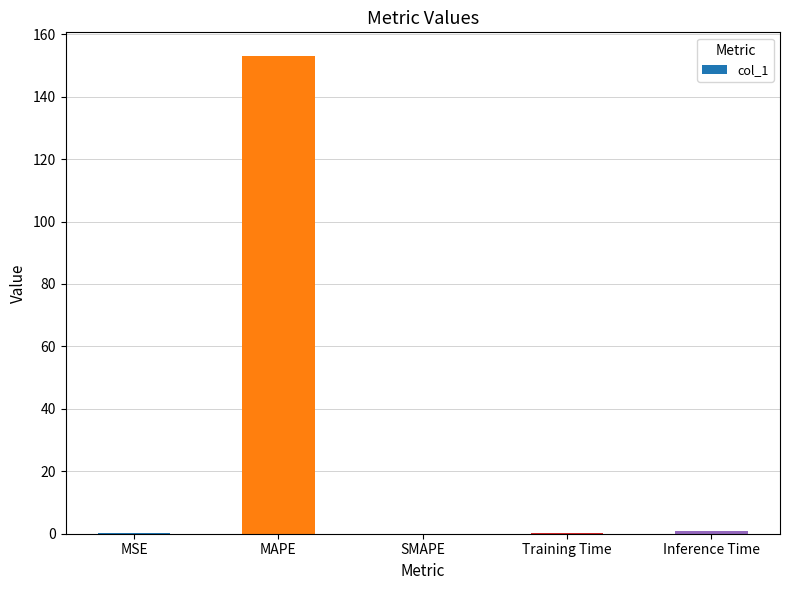

What is the maximum value shown in the chart?

153.0